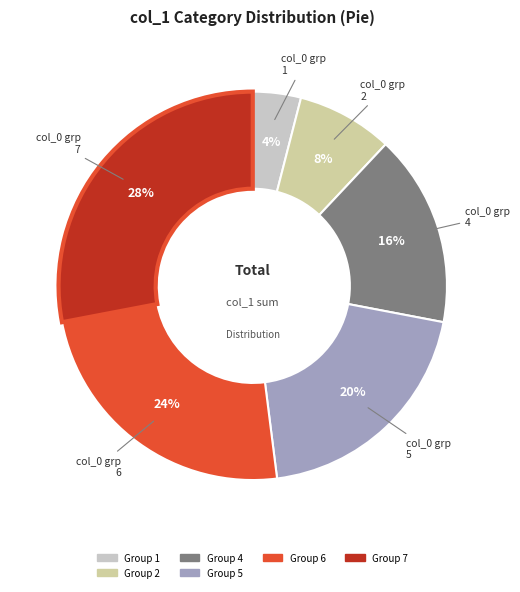

How many segments does this pie chart have?

6